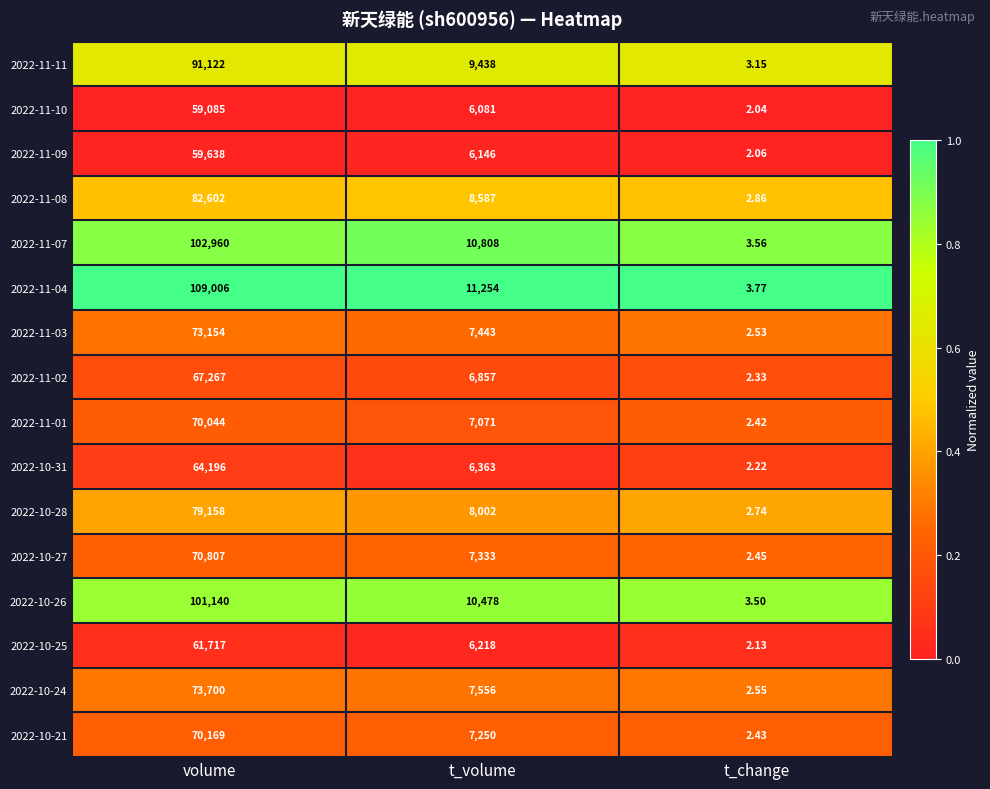

What is the difference between the highest and lowest values at volume?

49921.0